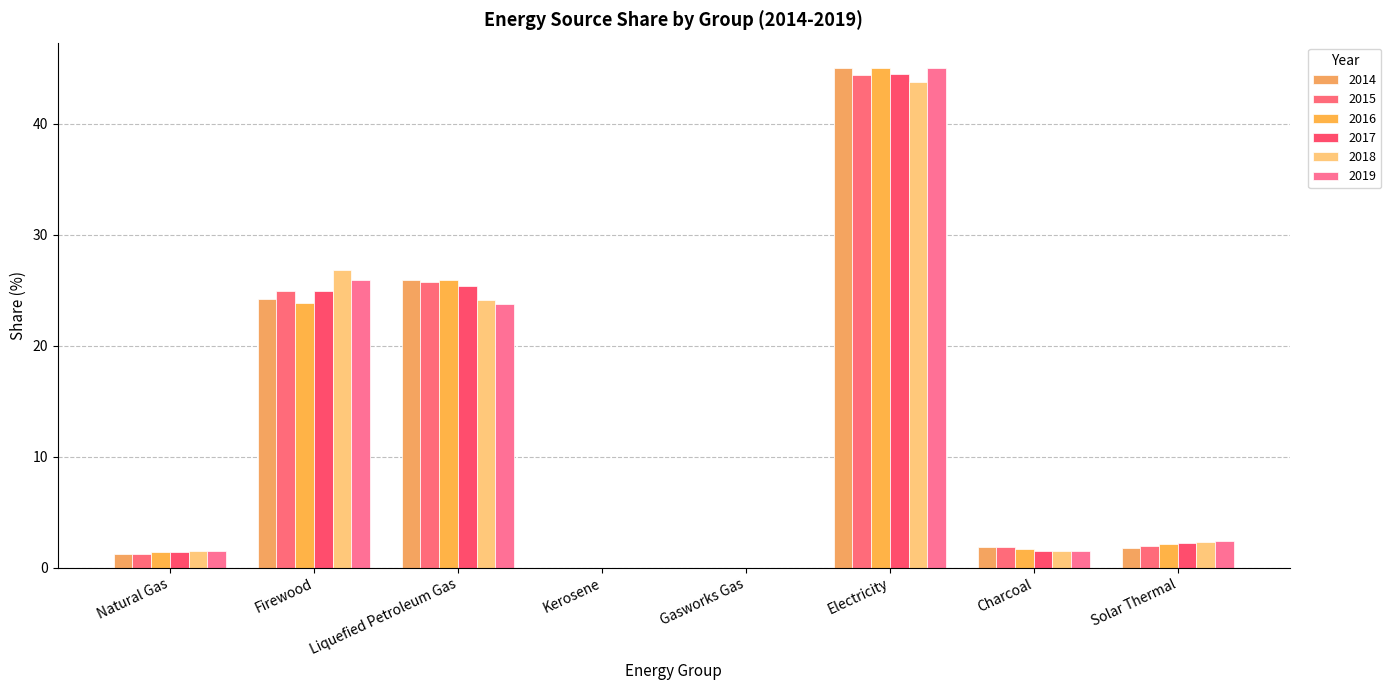

How many groups of bars are there?

8